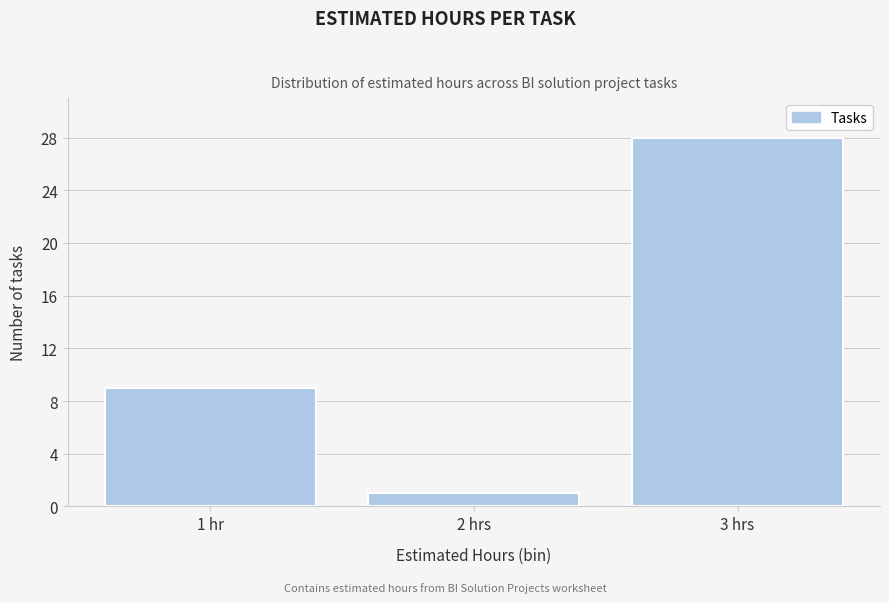

Reading right to left, transcribe all the data shown in this chart.

28	1	9